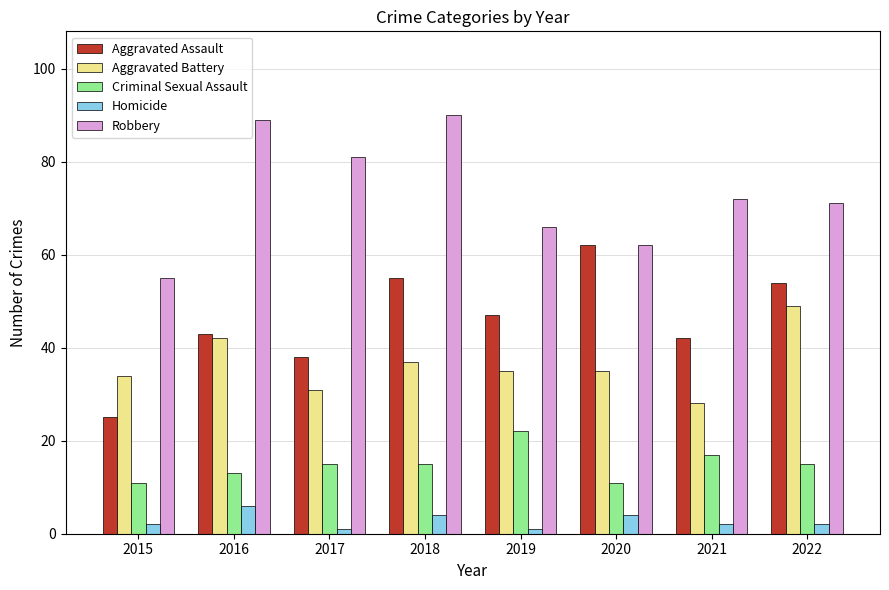

True or false: Aggravated Assault has a value of 67 at 2019.

False